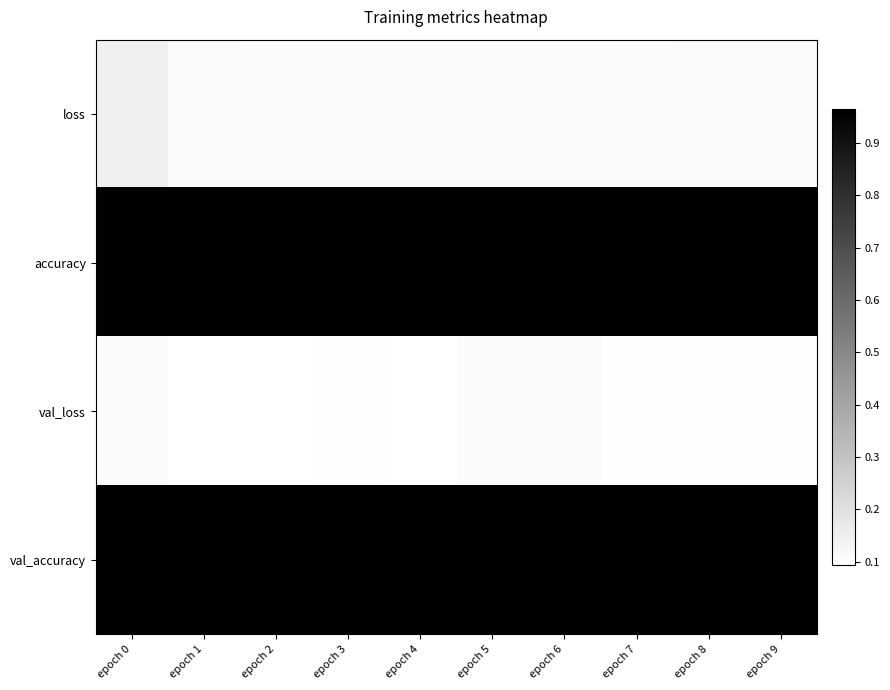

List the series in order of their peak value, lowest first.

val_loss, loss, accuracy, val_accuracy